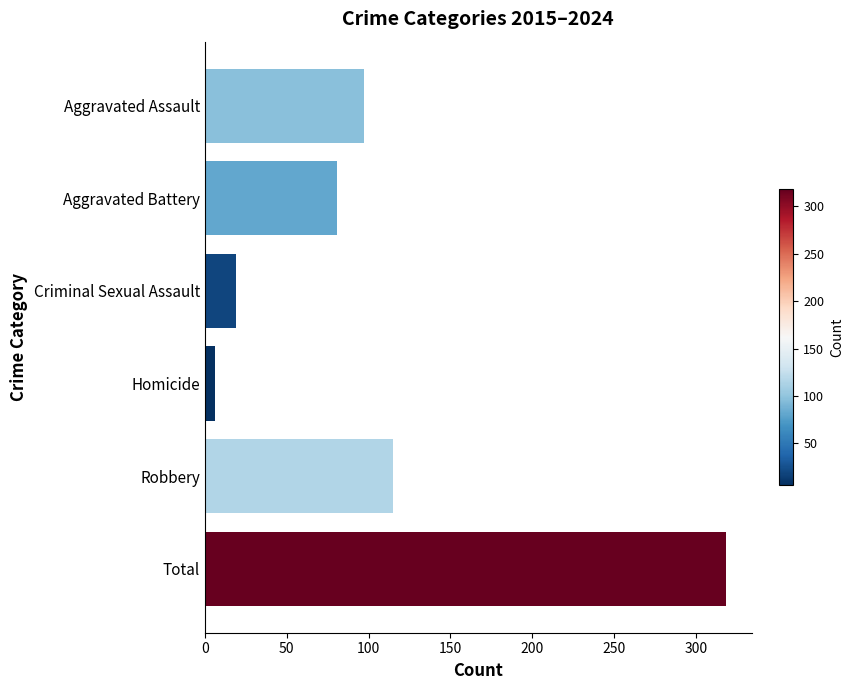

Count the number of data series in this chart.

1